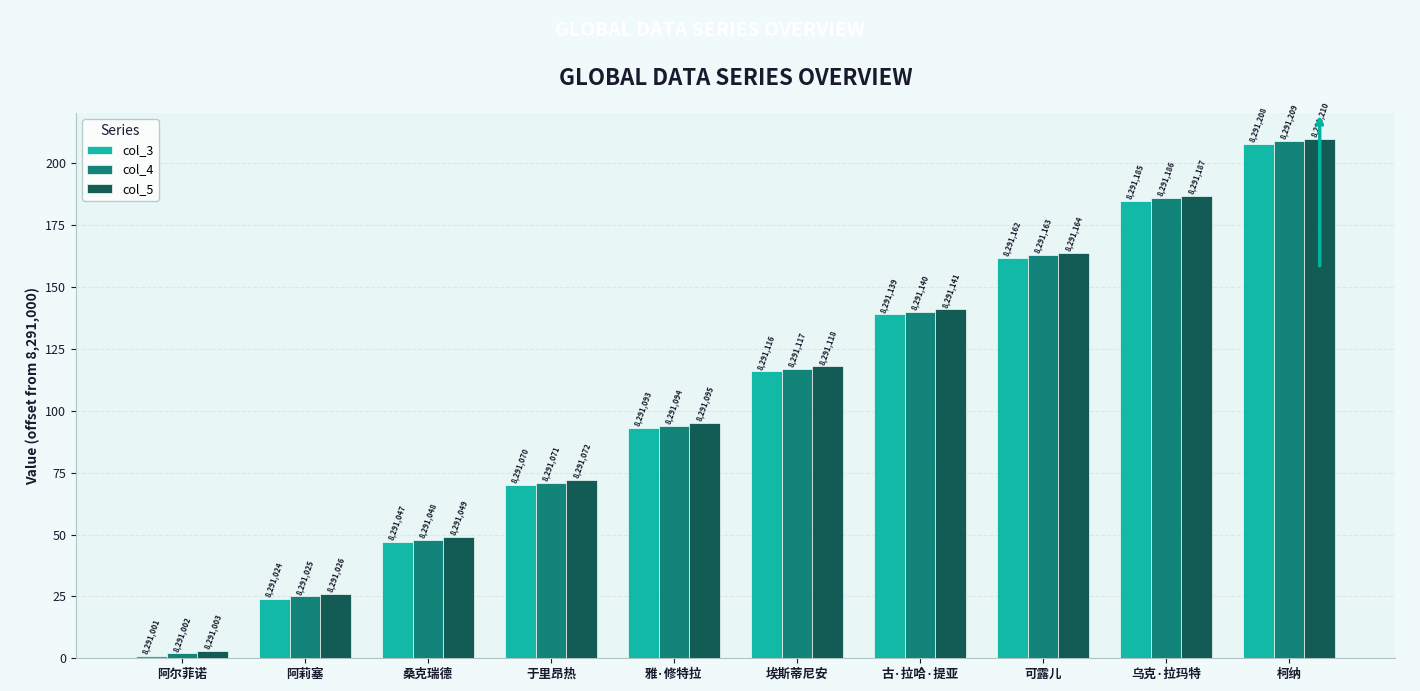

Which label corresponds to the largest value in the chart?

柯纳